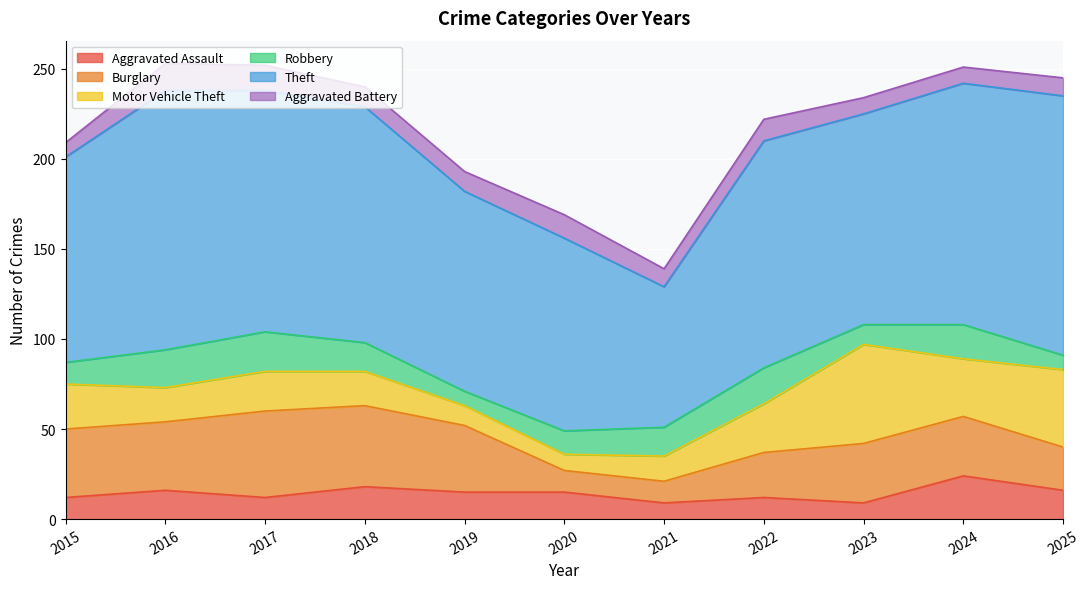

At which category does the chart reach its minimum across all series?

2019